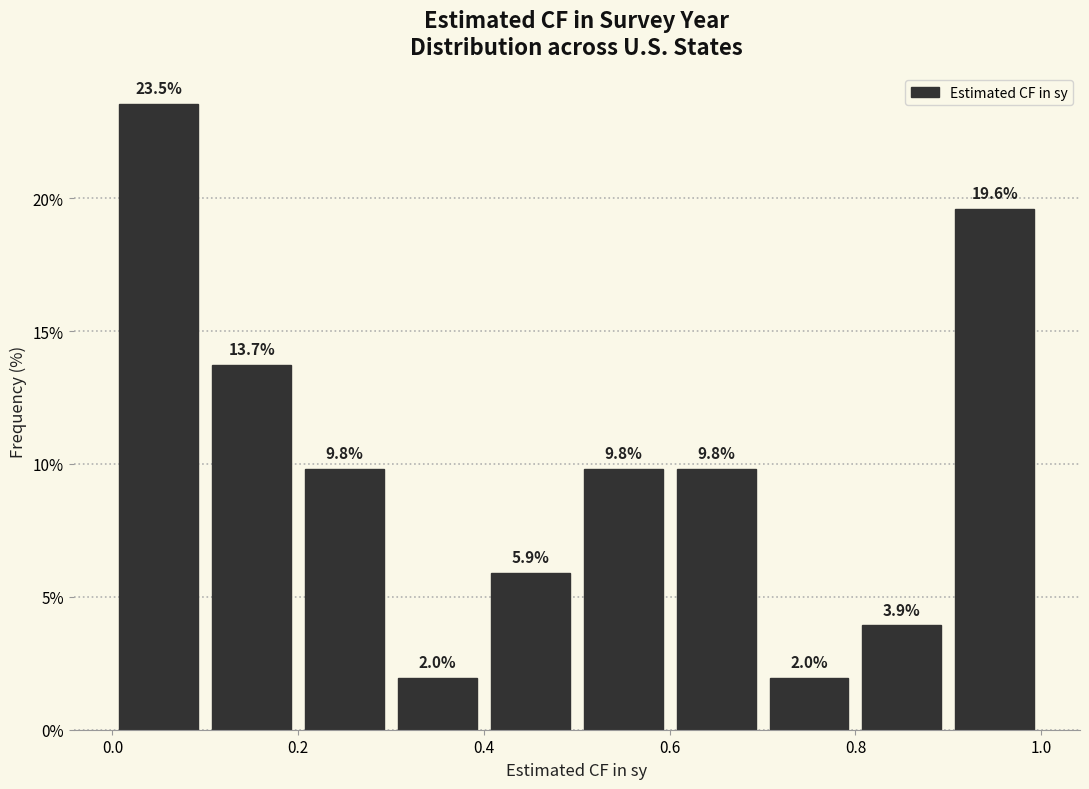

Which range on the x-axis has the tallest bar?

0.0 to 0.1